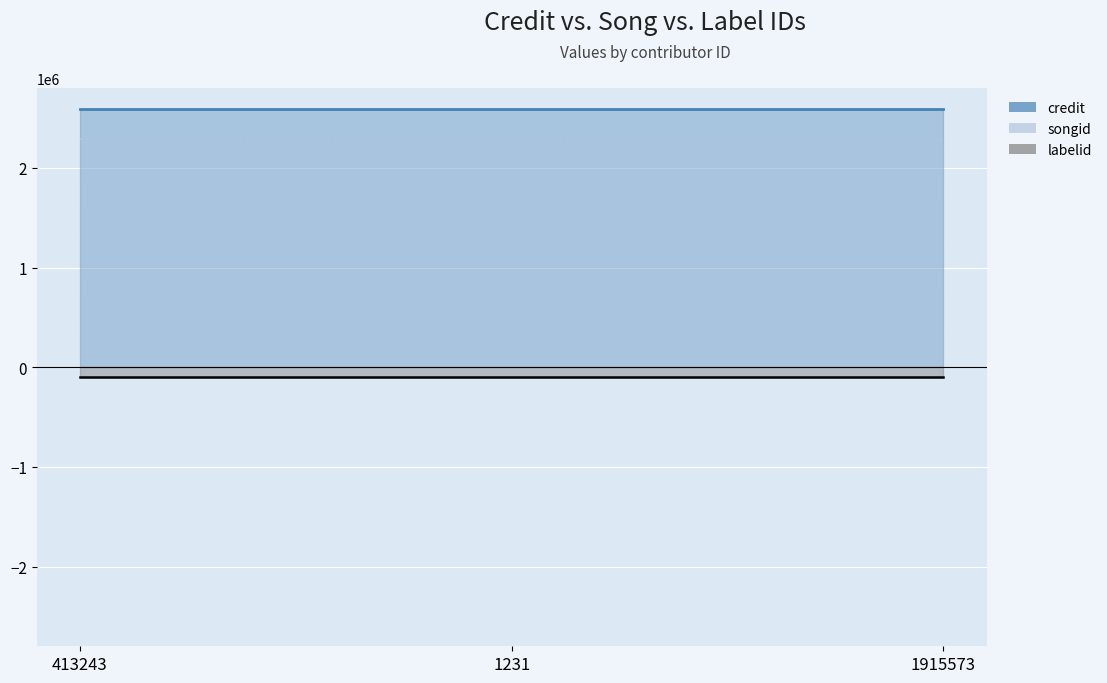

What is the label of the 3rd point from the right?

413243